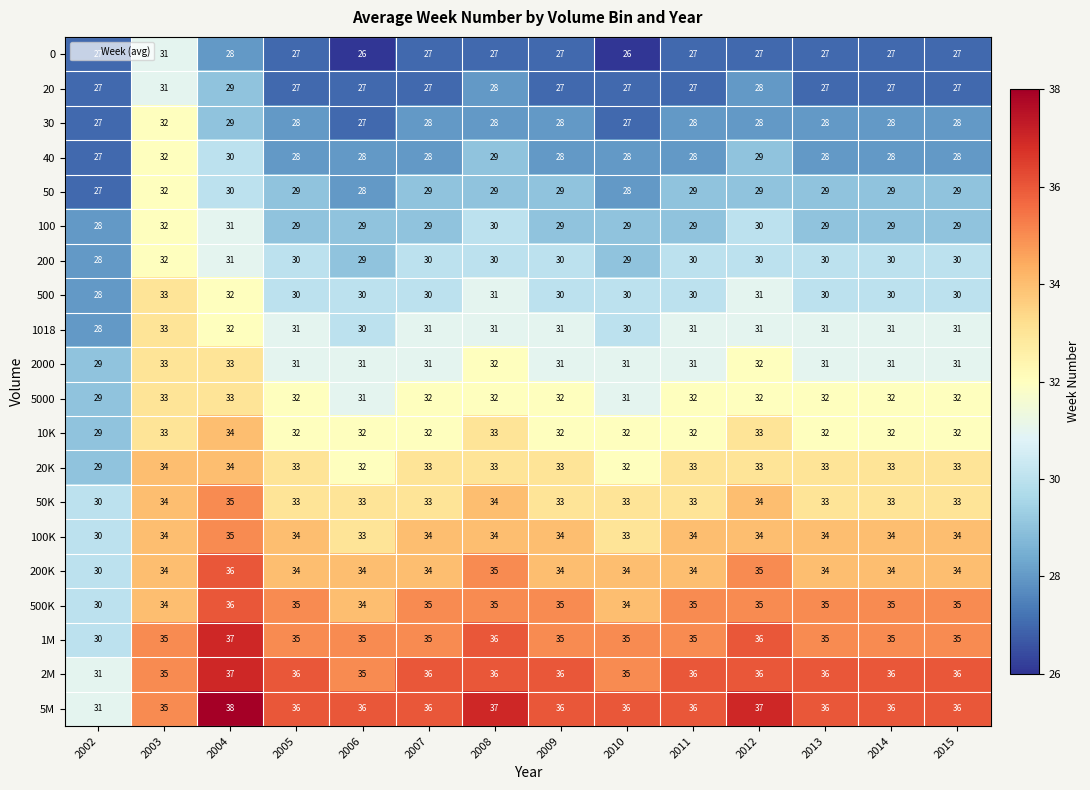

What is the difference between the maximum and second lowest values in the 100 series?

3